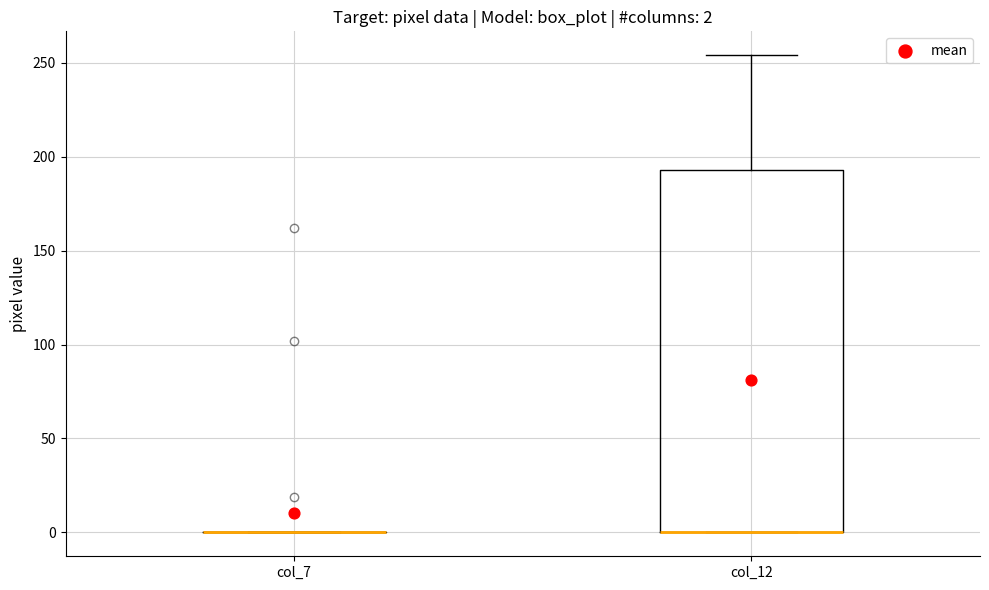

Which box is the tallest, from its lower edge to its upper edge?

col_12